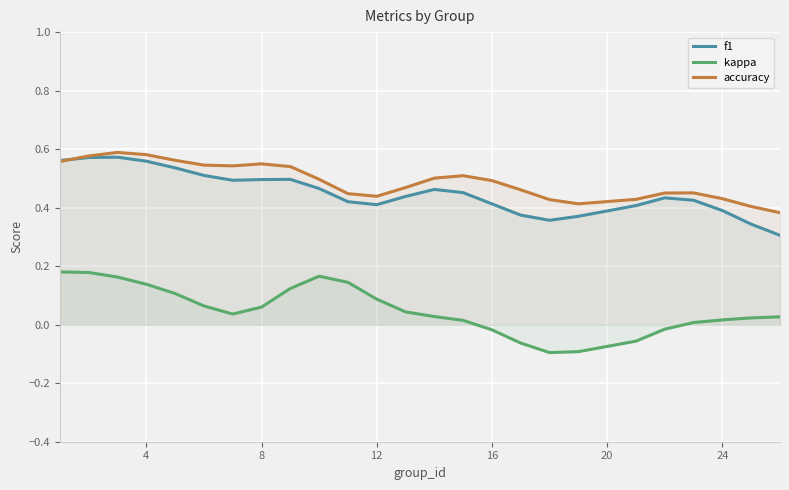

Which series has the largest total across all categories?

accuracy